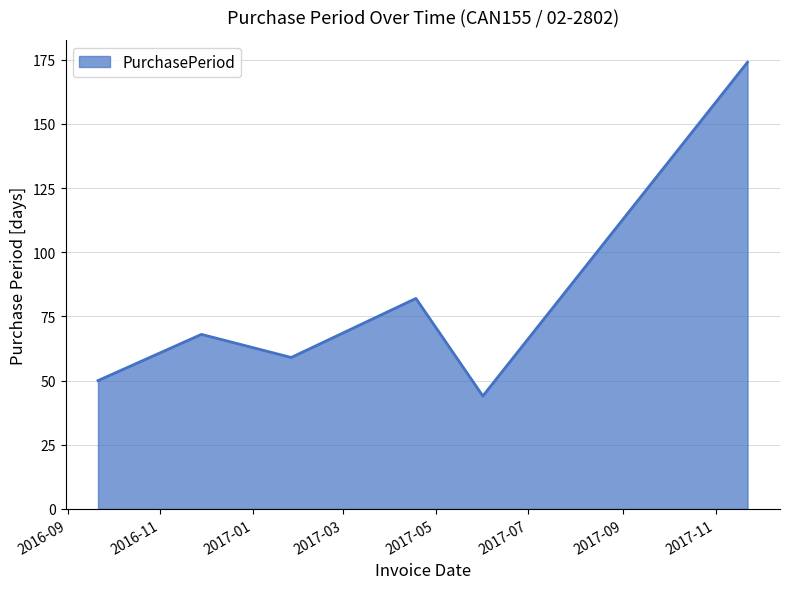

True or false: the data has more than 0 interior local peaks.

True